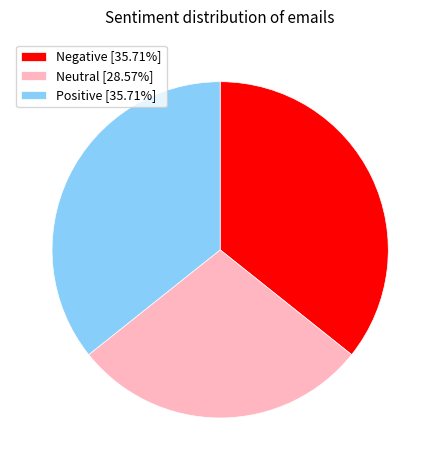

What is the ratio of the value at Negative [35.71%] to the value at Neutral [28.57%]?

1.2